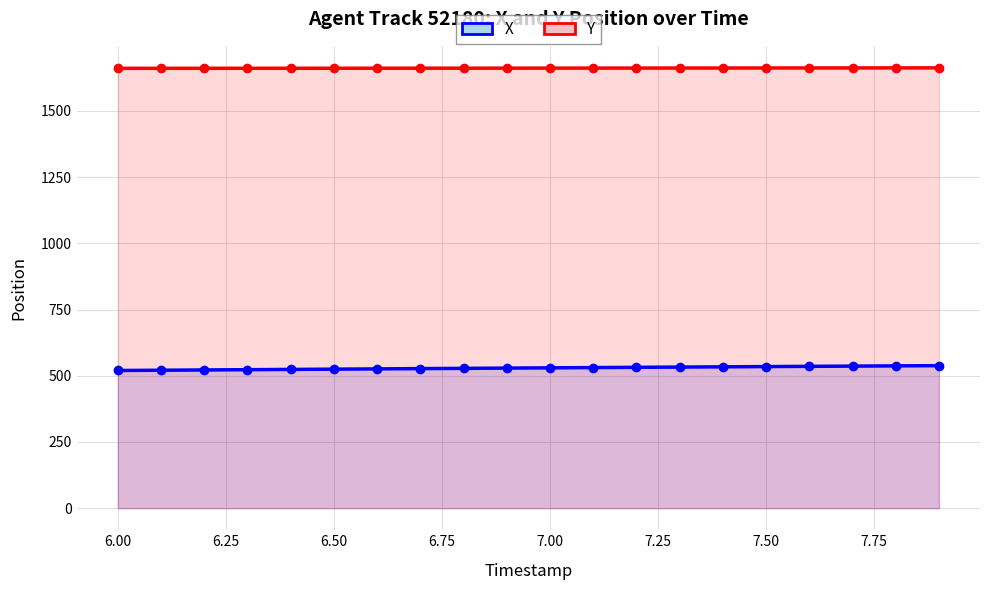

What is the smallest value displayed?

519.9